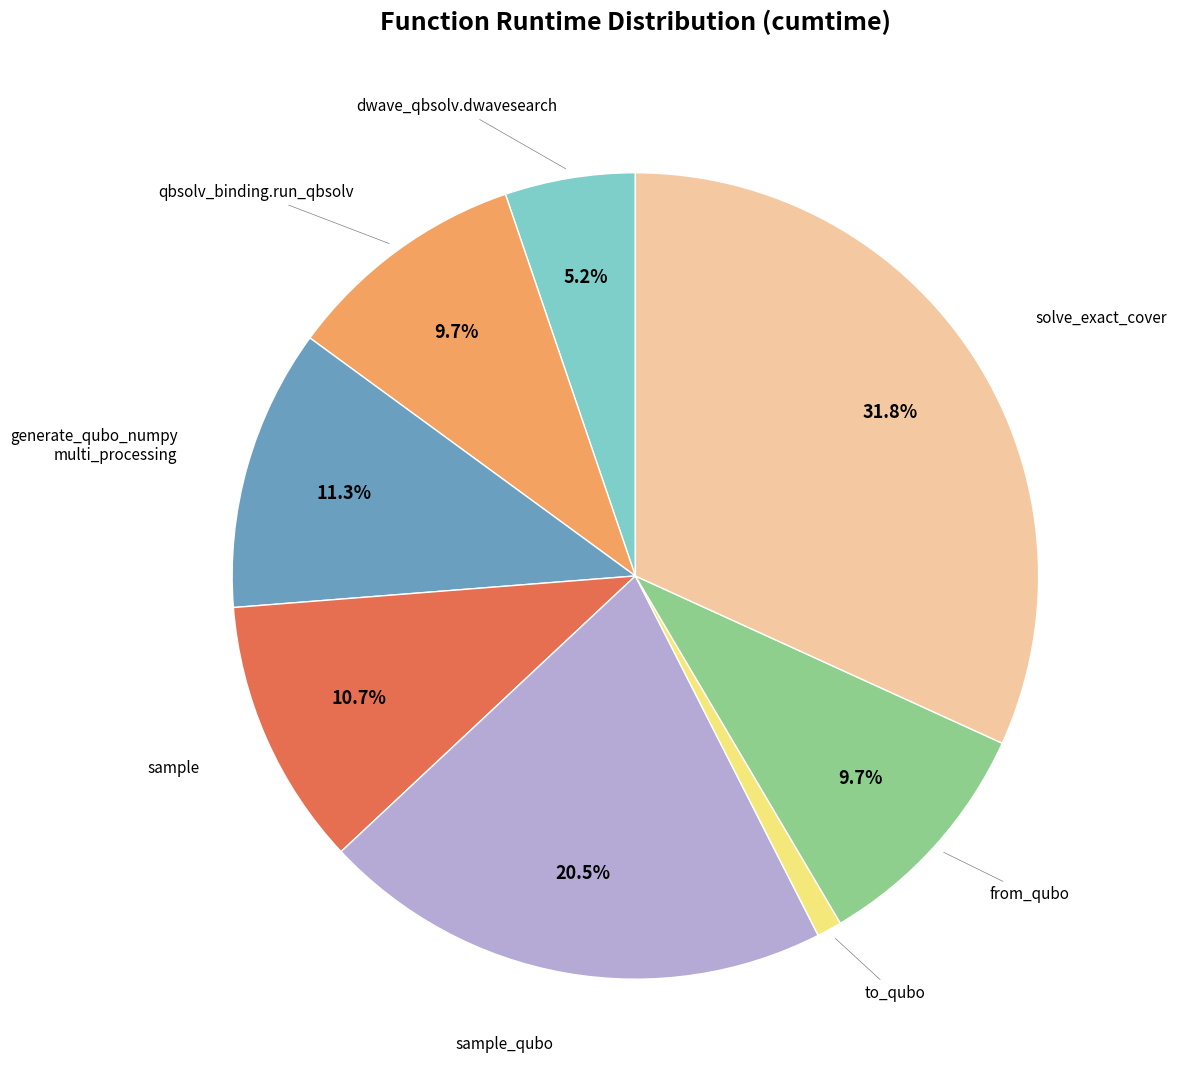

Does any single category account for the majority?

No